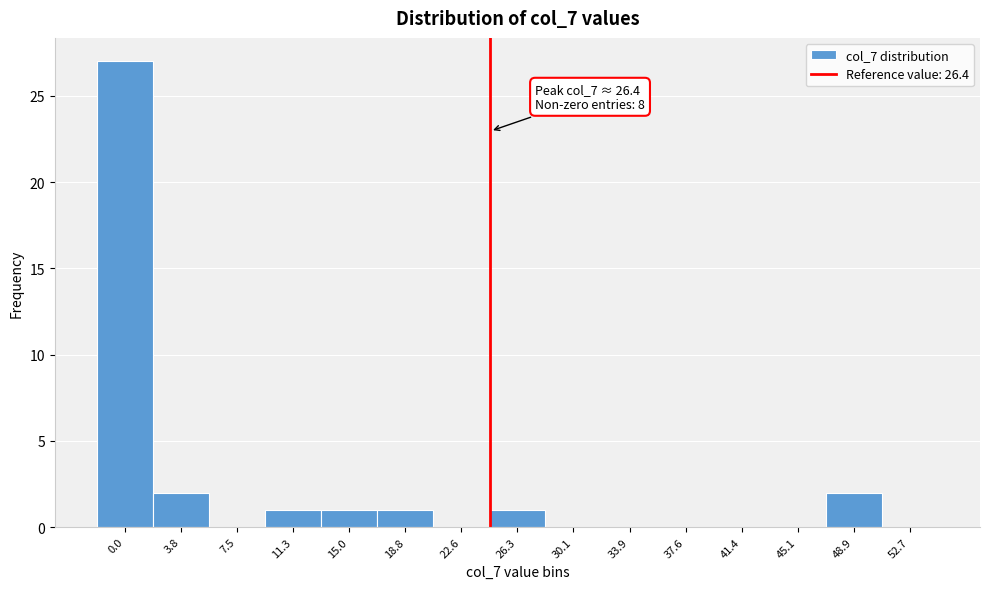

Reading left to right, transcribe all the data shown in this chart.

0.0=27	3.8=2	7.5=0	11.3=1	15.0=1	18.8=1	22.6=0	26.3=1	30.1=0	33.9=0	37.6=0	41.4=0	45.1=0	48.9=2	52.7=0